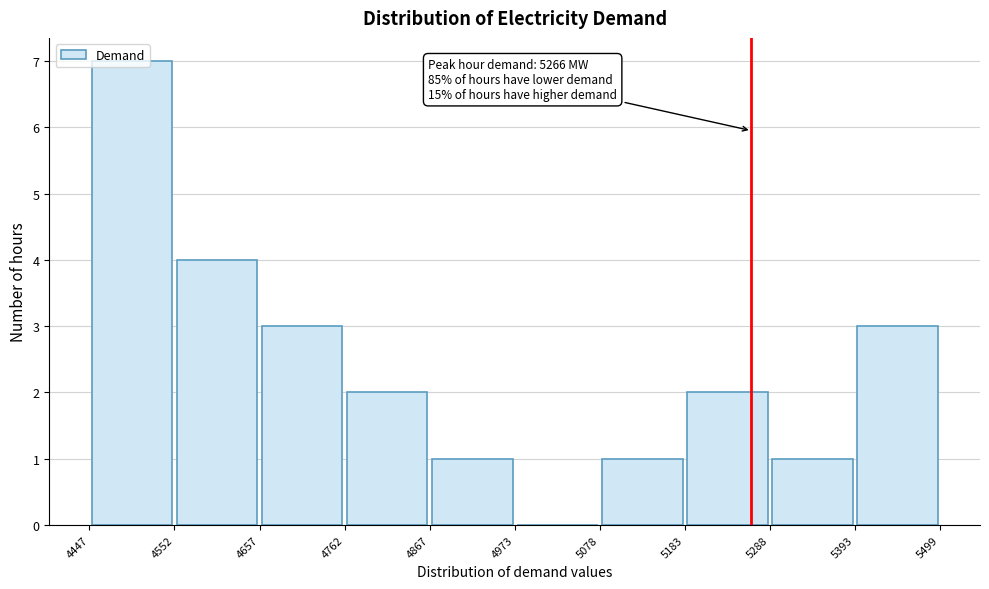

Which range on the x-axis has the tallest bar?

4447 to 4552